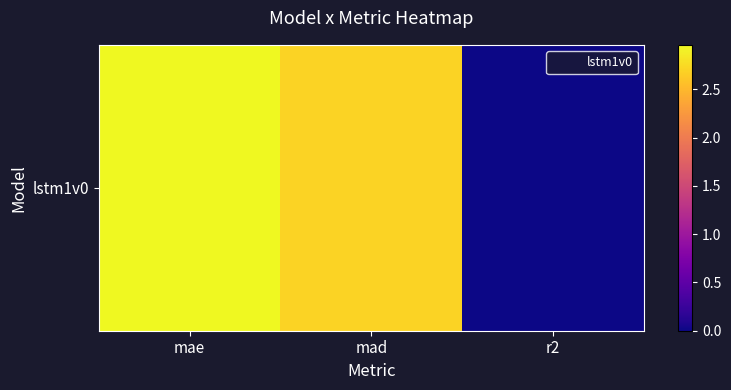

How many data points are less than 2?

1